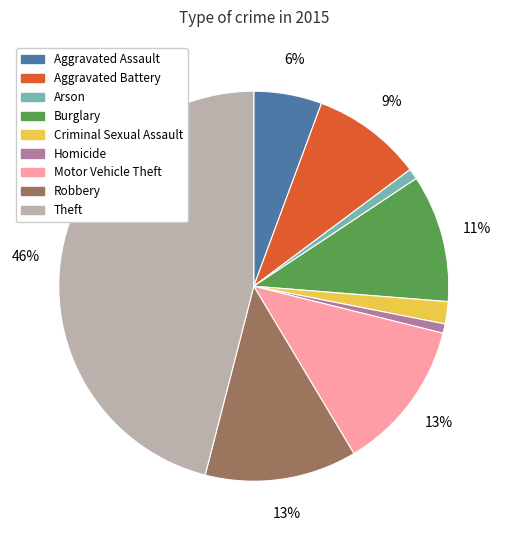

To the nearest percent, what is the combined percentage of Homicide and Aggravated Battery?

10%